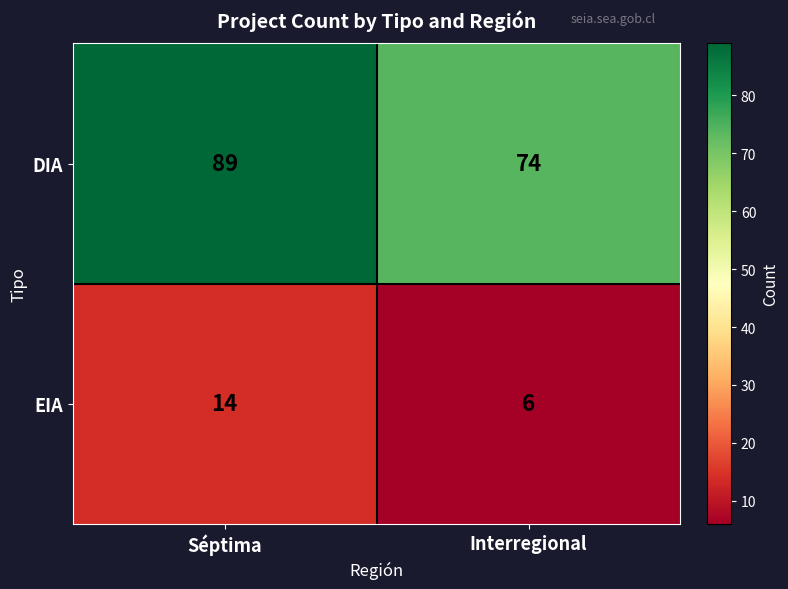

What is the difference between the DIA values at Séptima and Interregional?

15